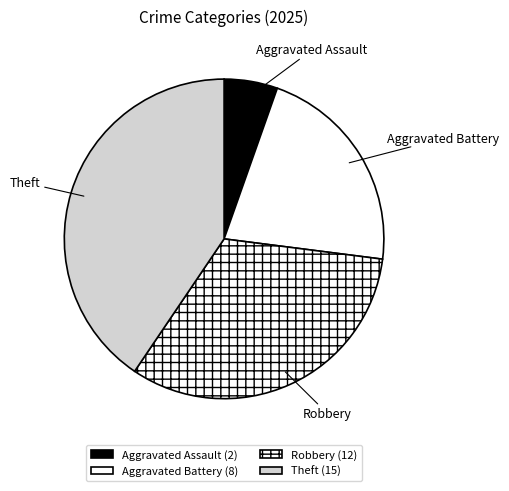

Which has a higher value, Aggravated Battery or Robbery?

Robbery